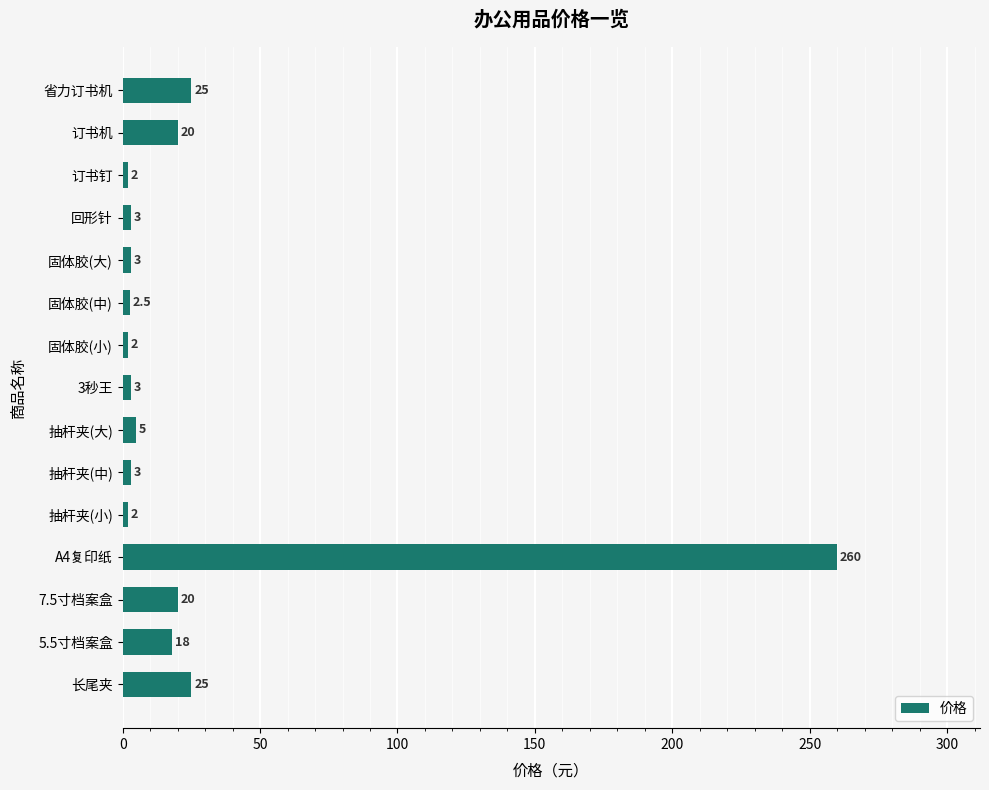

True or false: the data shows 2.0 at 固体胶(小).

True